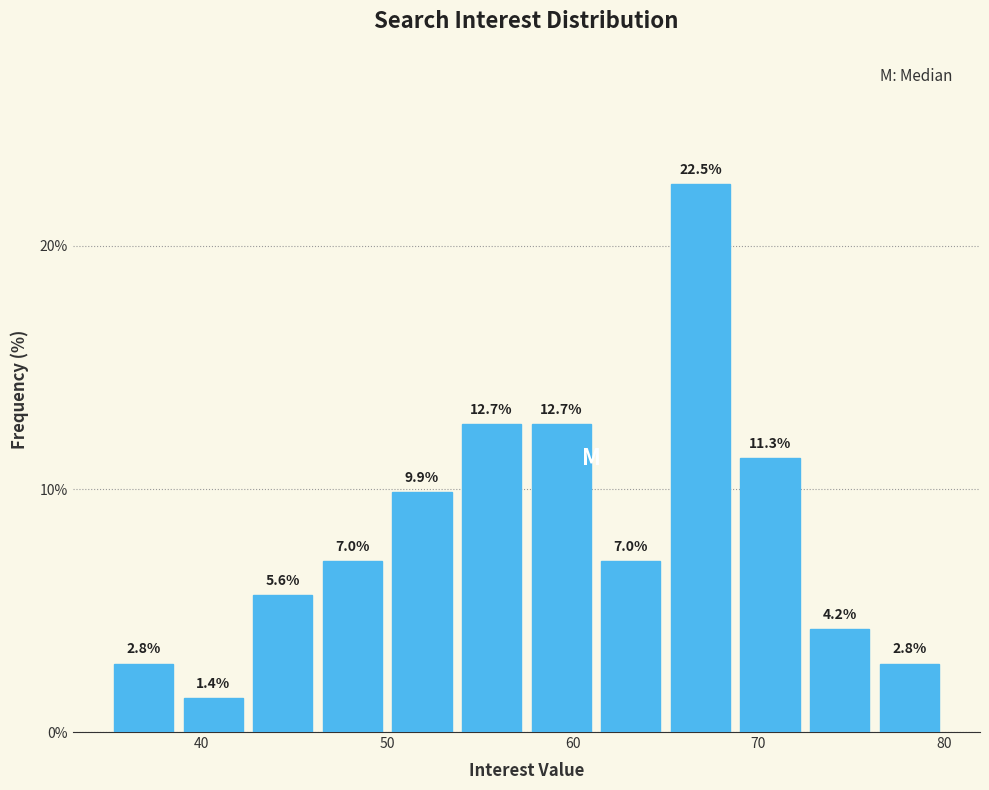

Around what value on the x-axis is the tallest bar? Give the approximate position of its centre, as read against the axis.

67